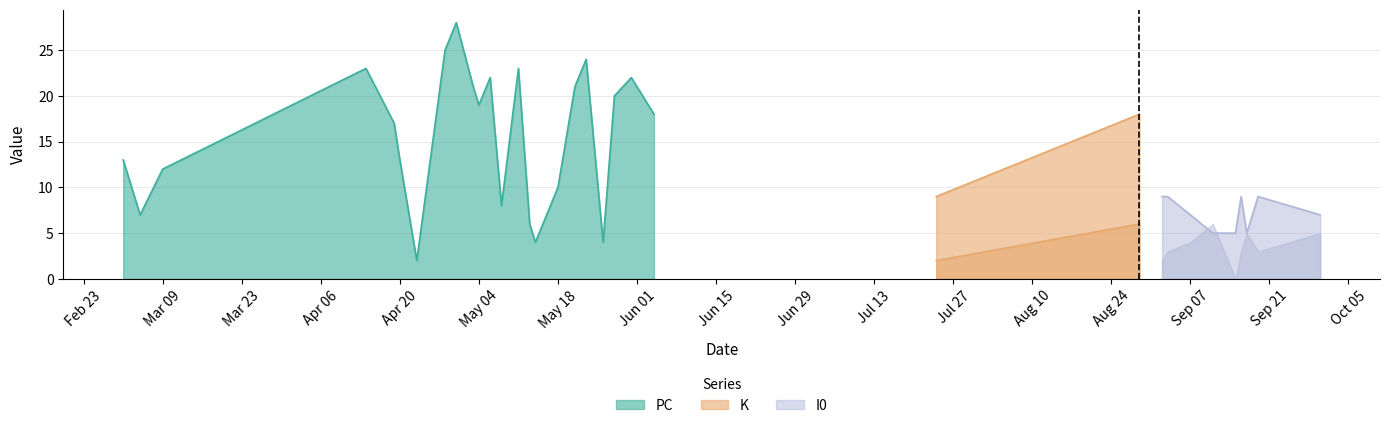

What is the highest value of the PC series?

28